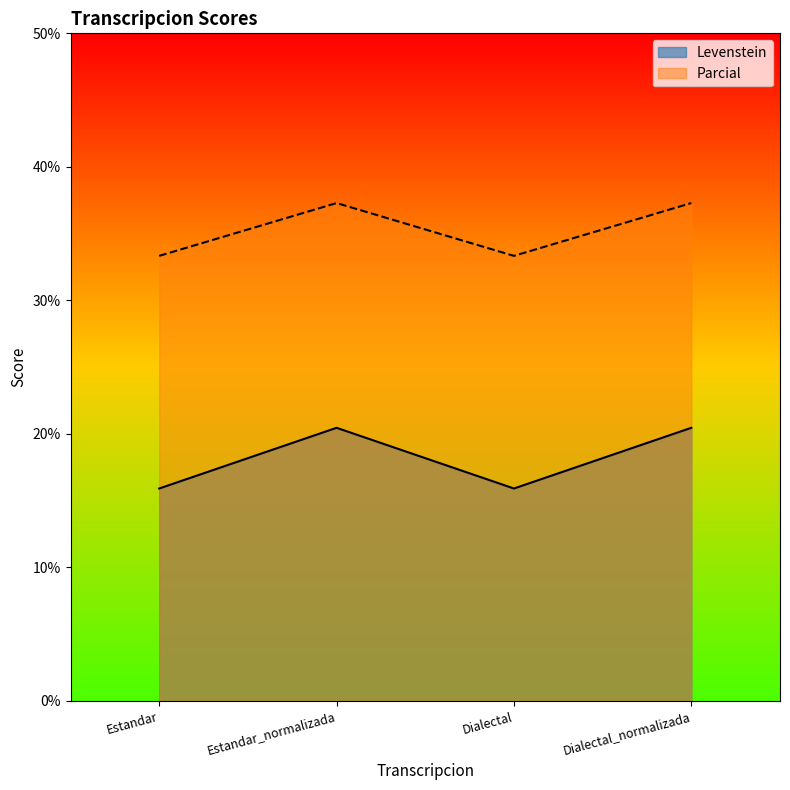

What is the average value of the Parcial series?

35.3